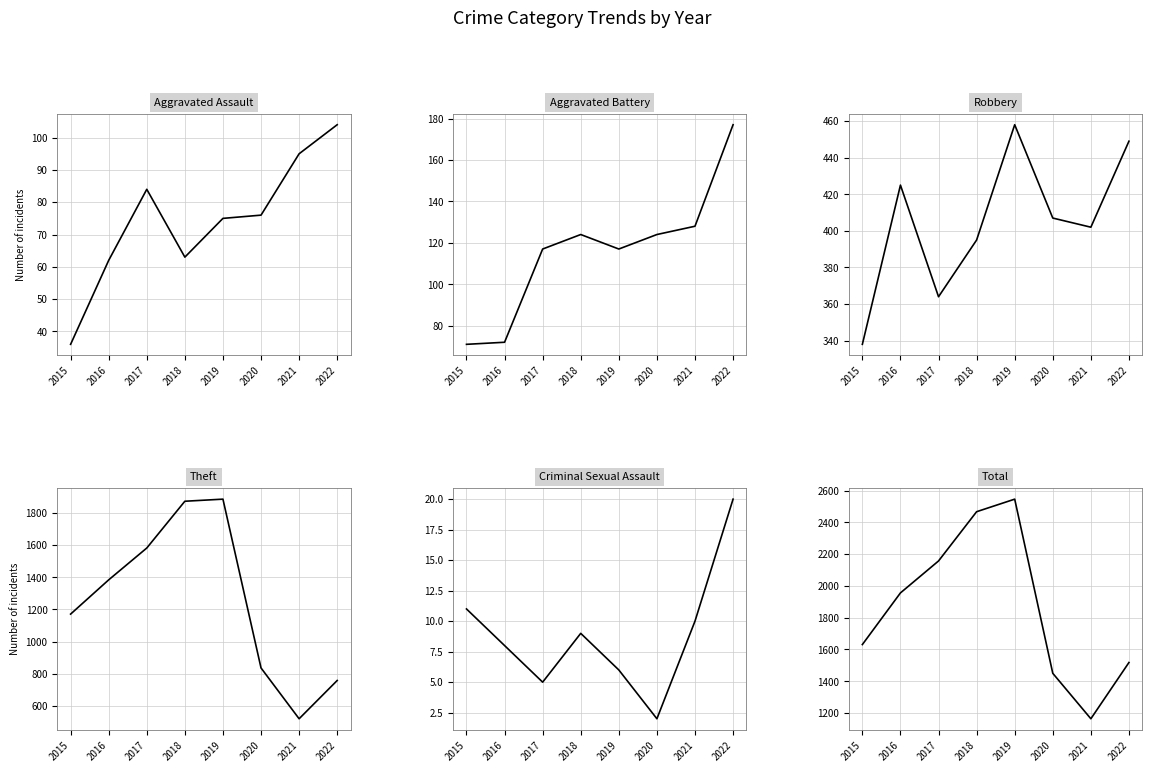

What is the sum of the Total values at 2018 and 2019?

5013